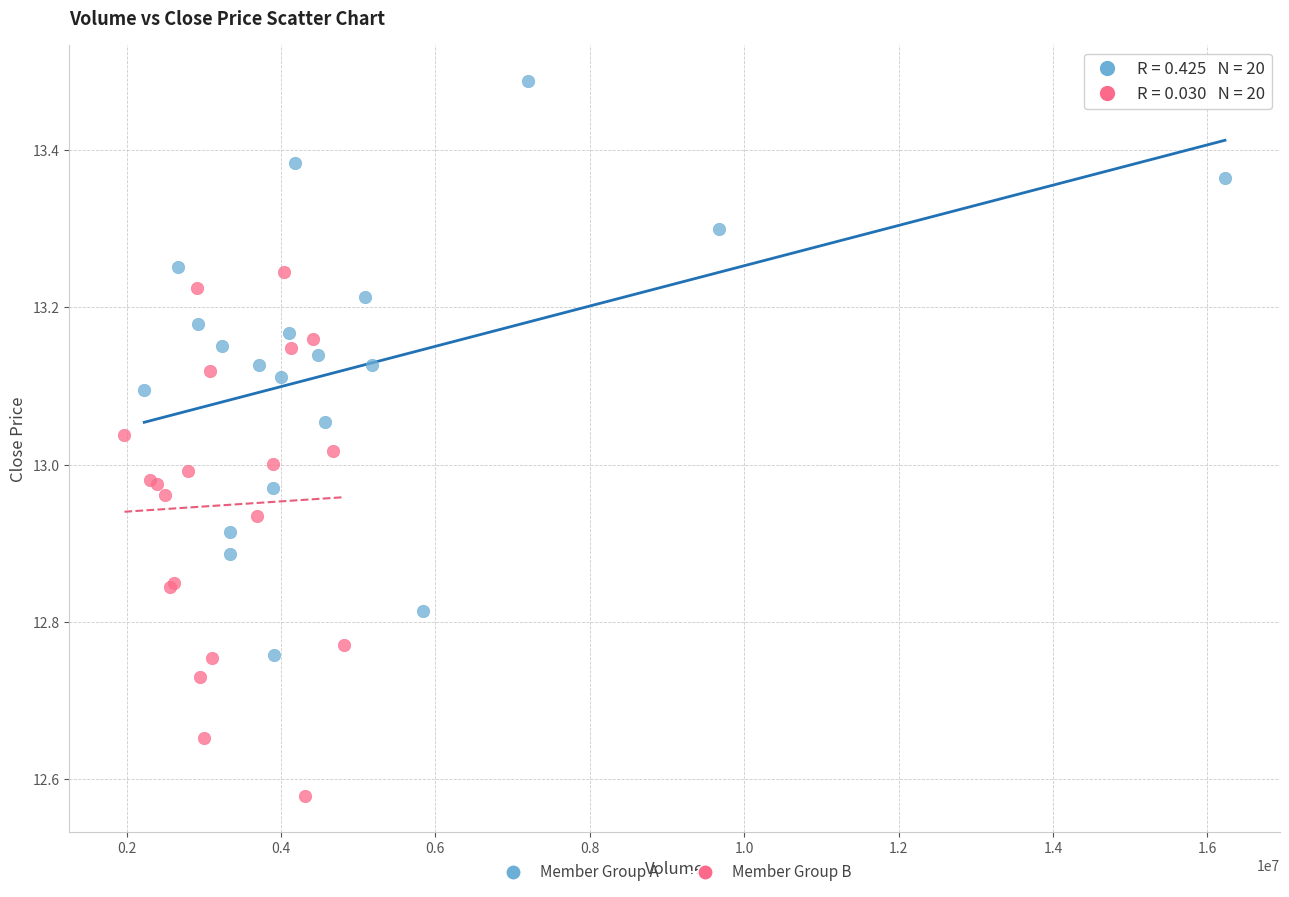

Which series has the widest spread of Y values?

Member Group A